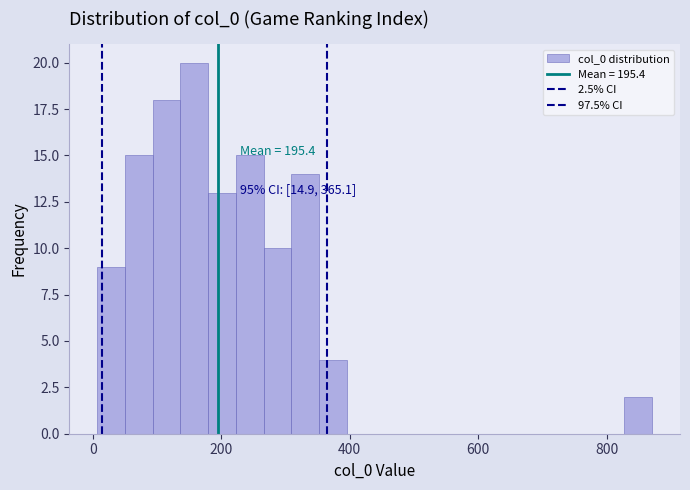

Around what value on the x-axis is the tallest bar? Give the approximate position of its centre, as read against the axis.

160